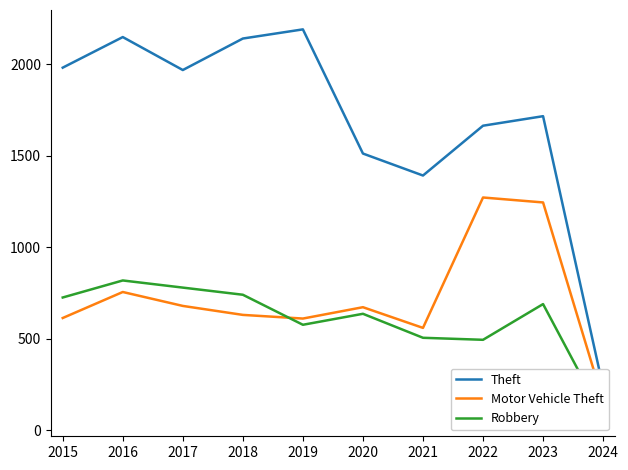

What is the spread (max minus min) of values at 2019?

1613